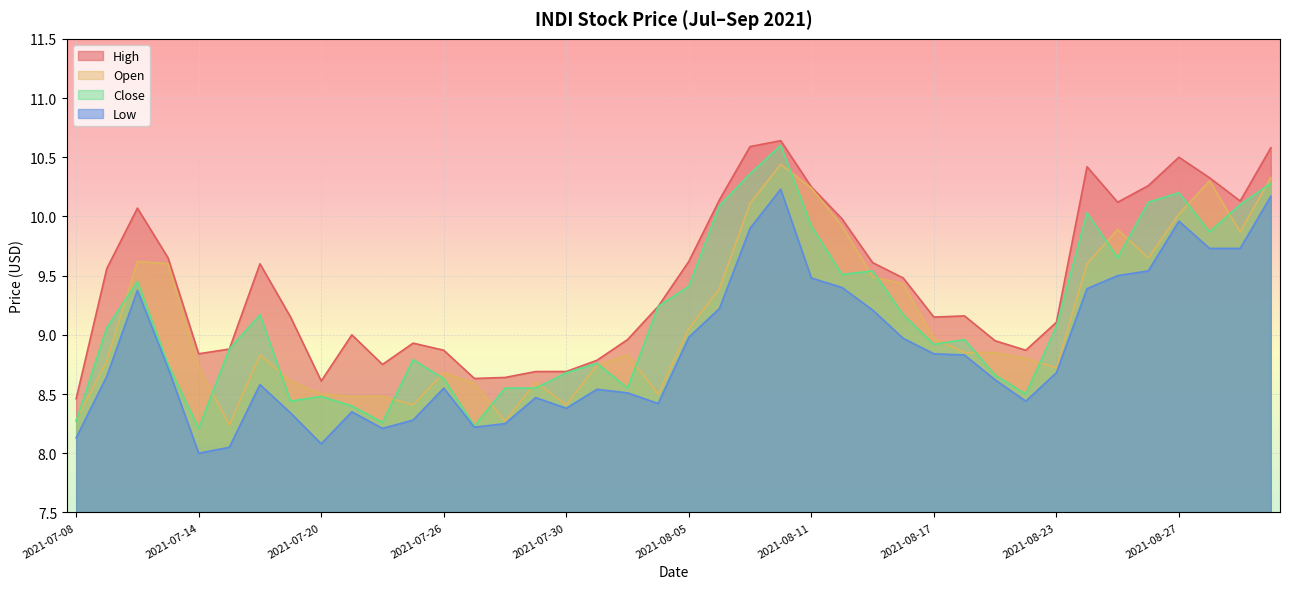

What is the value of the high point at the 19th from the left?

9.0